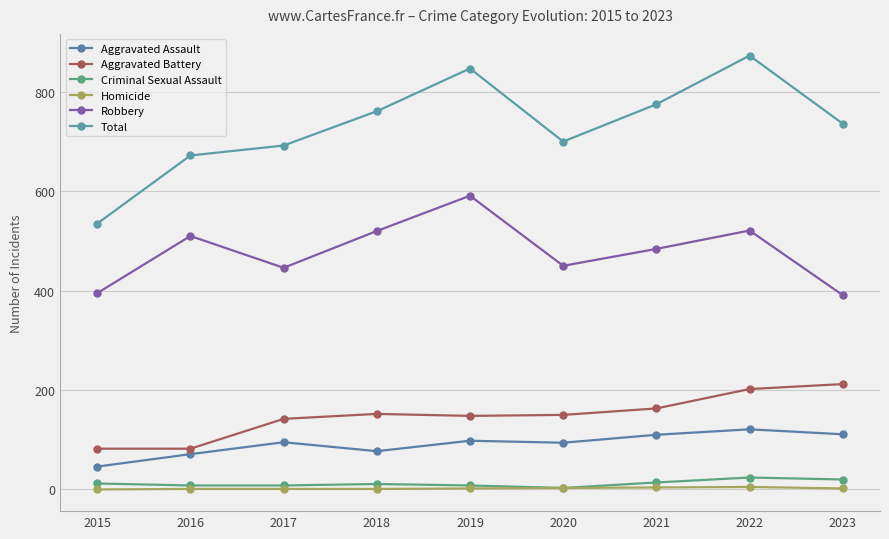

At how many categories does at least one series exceed 357?

9